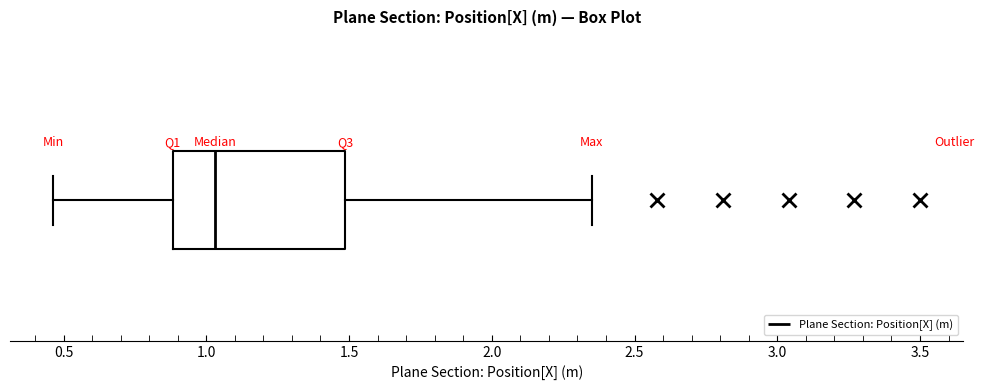

Read this box plot against the x-axis: the position of the median line, the range covered by the box, and the ends of both whiskers. The values are not printed on the chart, so give them approximately, as read against the axis.

median 1.05, box 0.90 to 1.50, whiskers 0.45 to 2.35